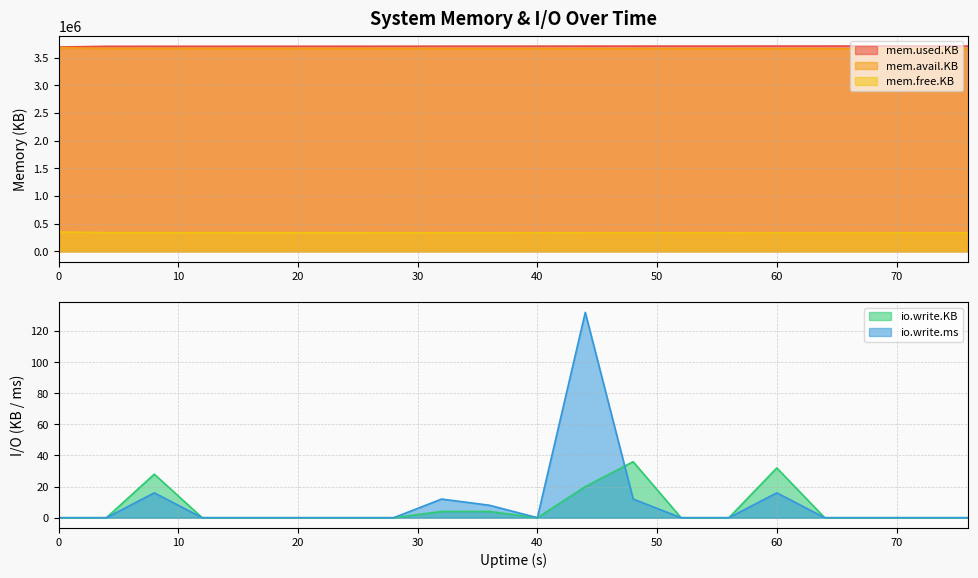

Which series has the largest total across all categories?

mem.used.KB